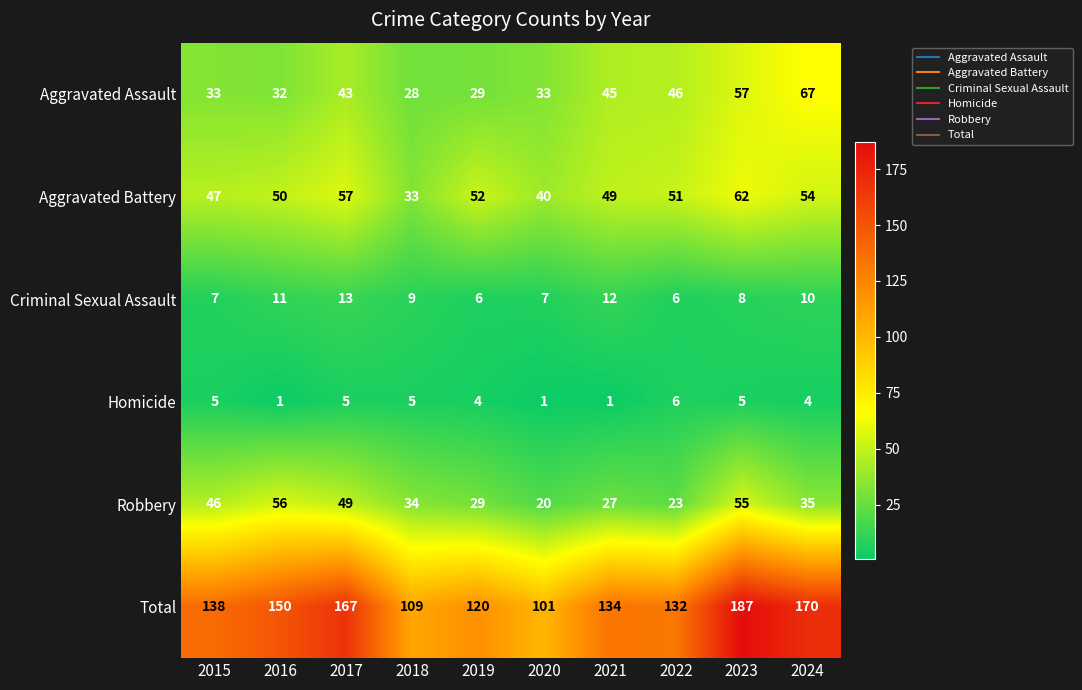

How many values in the Robbery series are below 35?

5